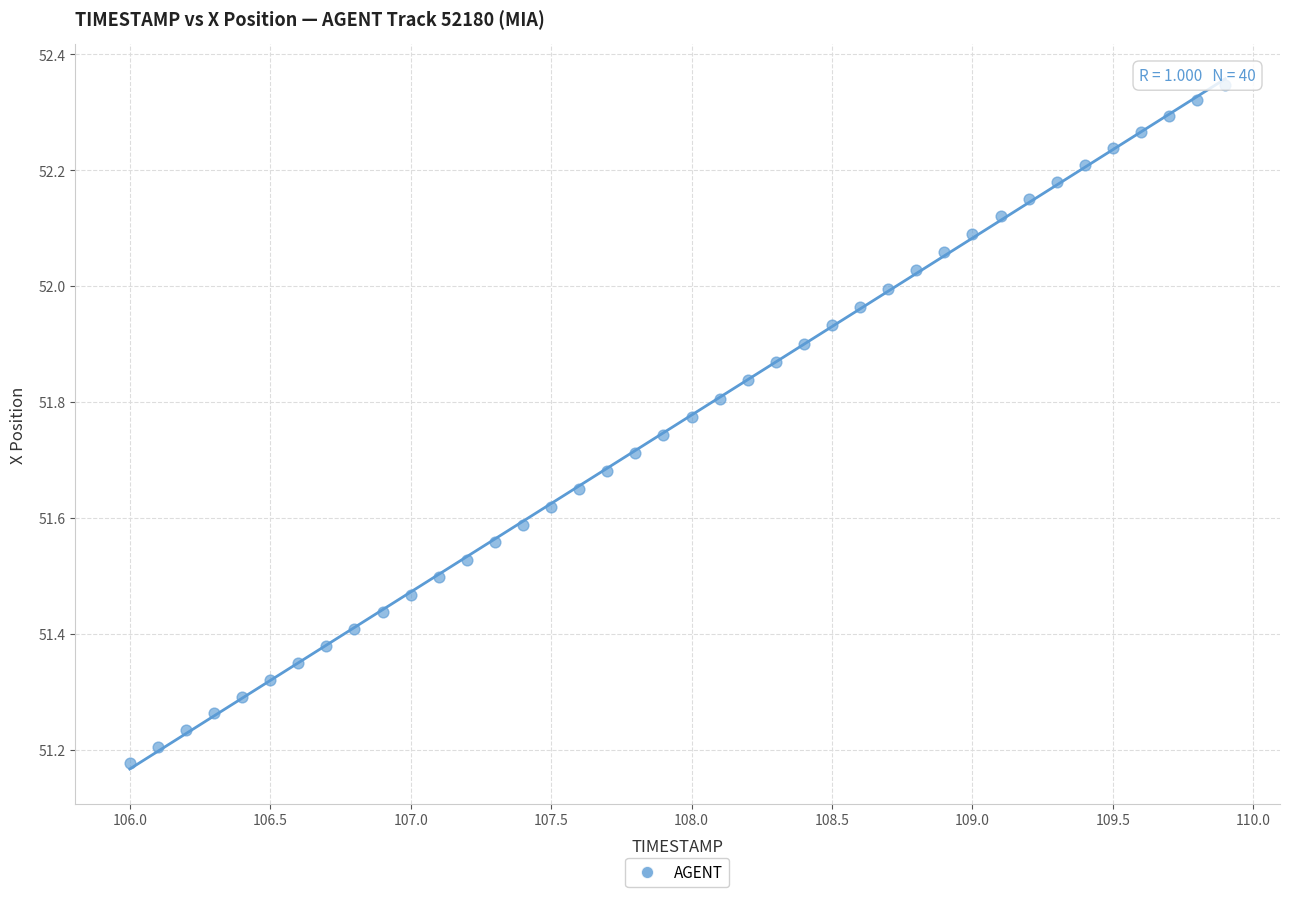

What is the range of Y values (max minus min)?

1.2